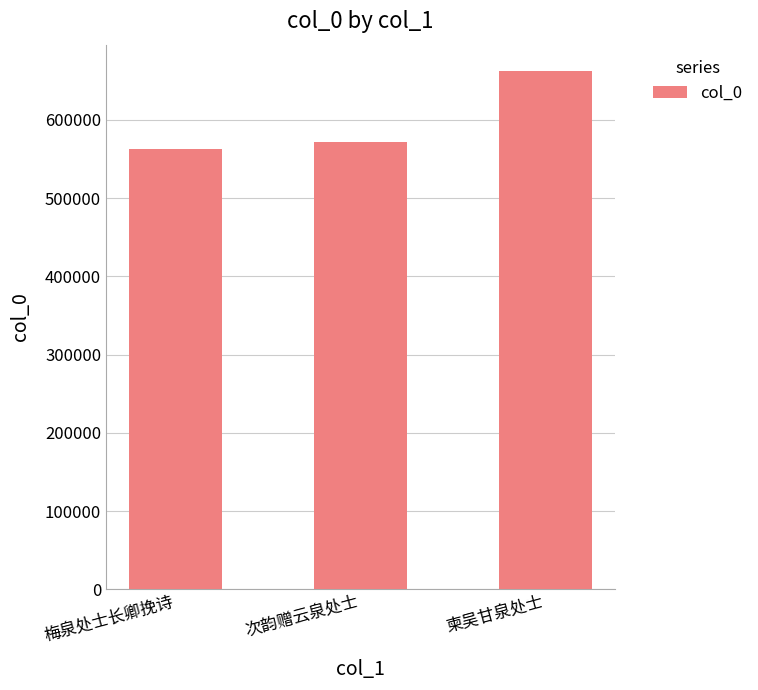

Are the bars horizontal?

No